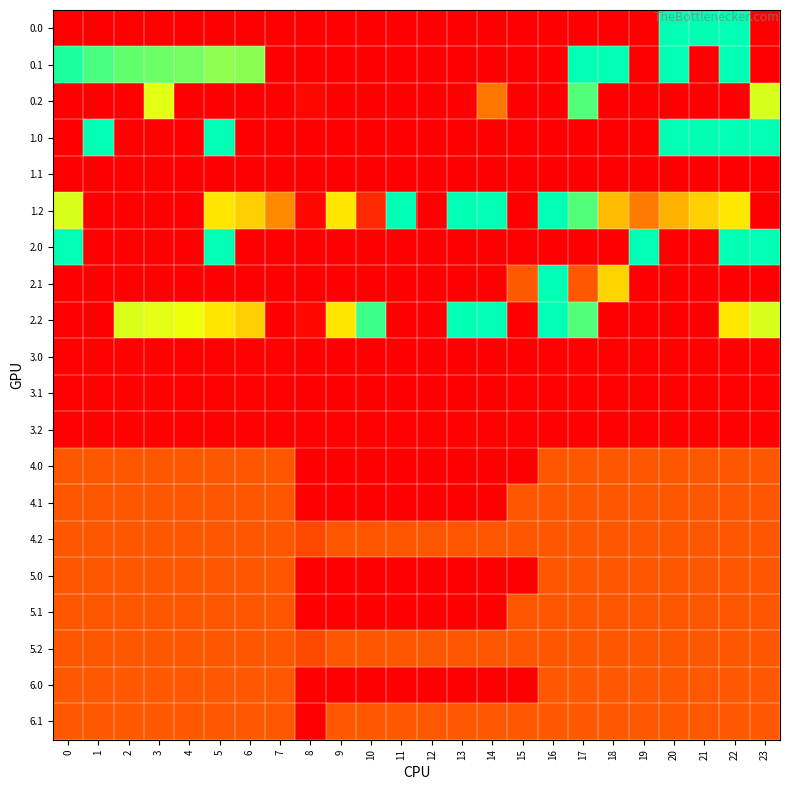

At which category is the sum across all series the highest?

22